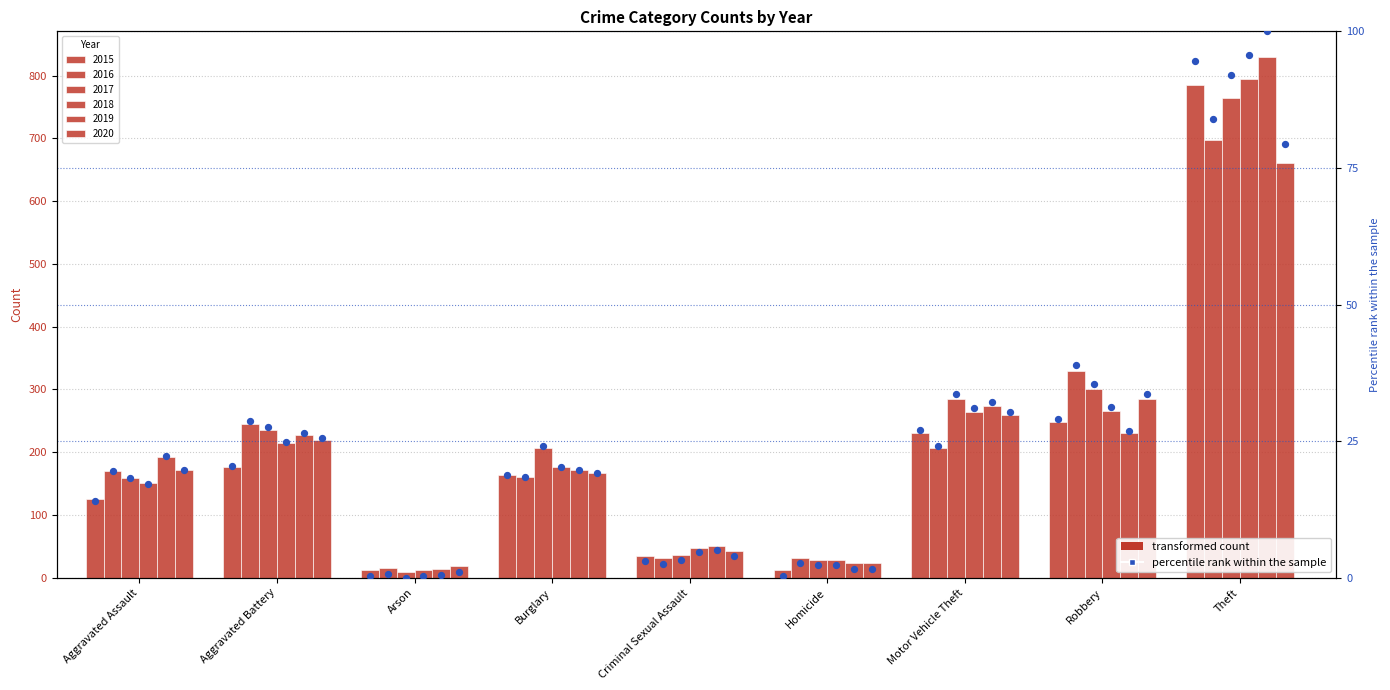

Between Aggravated Assault and Robbery, which is larger?

Robbery